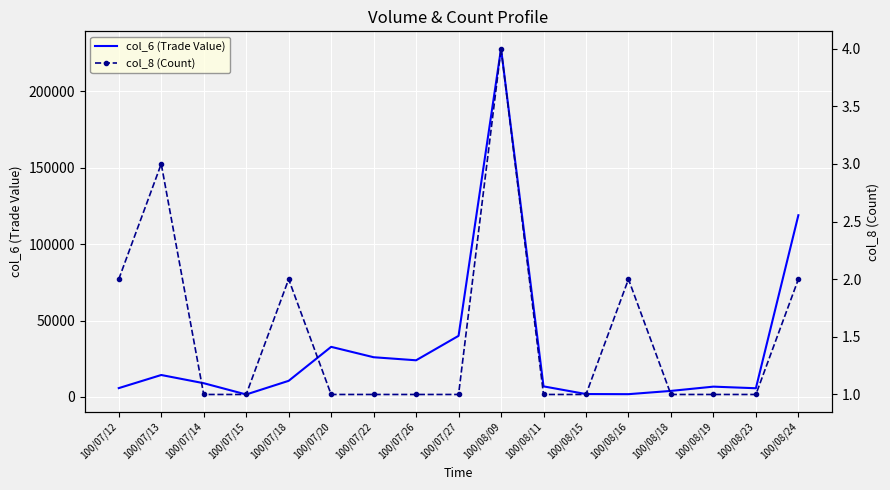

What are all the series names shown in the legend?

col_6 (Trade Value), col_8 (Count)